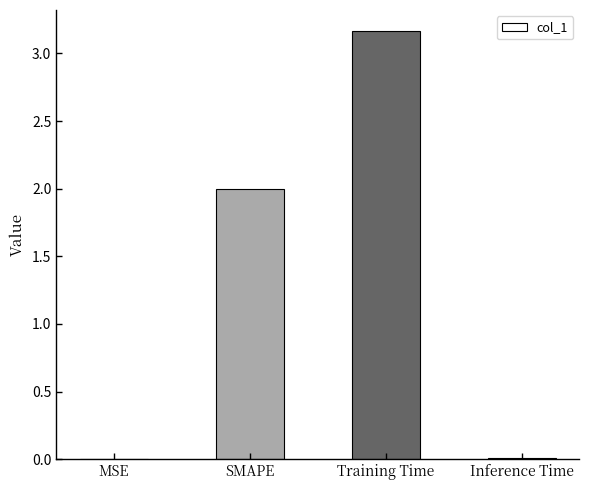

At which category does the chart reach its peak across all series?

Training Time